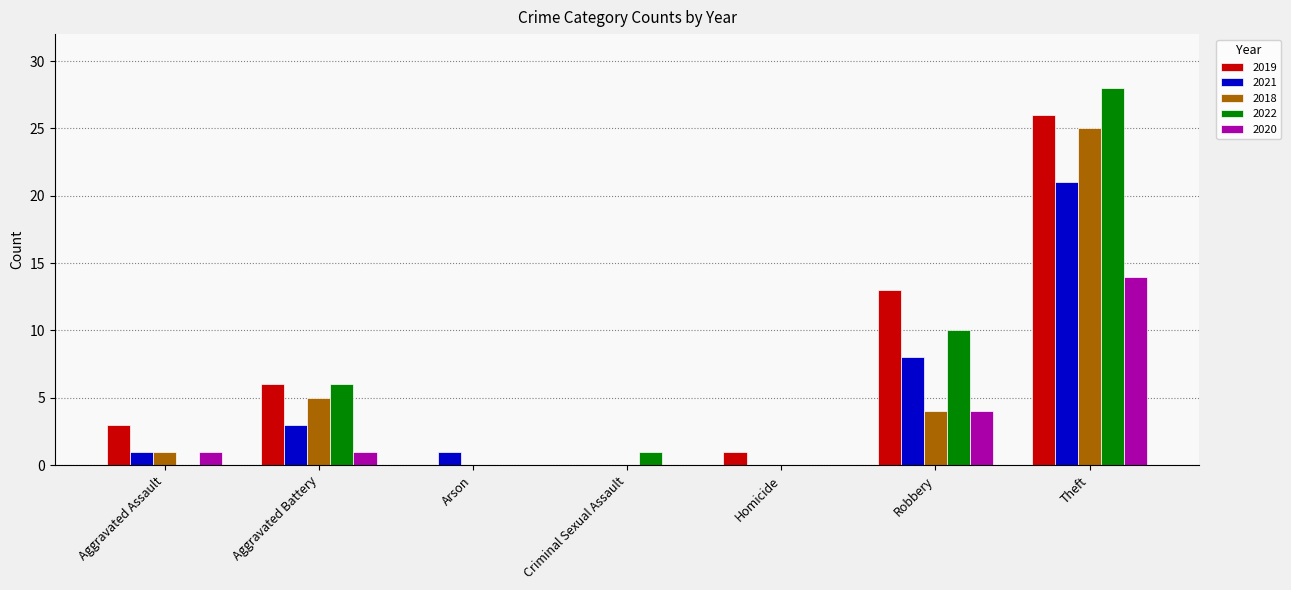

What is the sum of the 2020 values at Aggravated Battery and Theft?

15